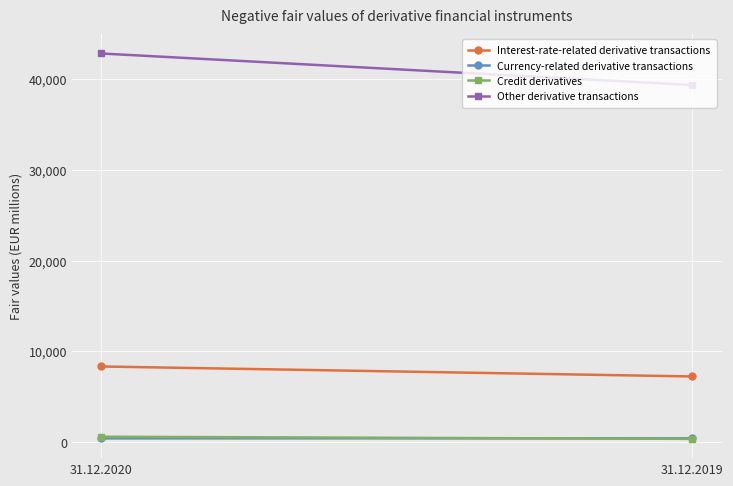

List the labels in order of Interest-rate-related derivative transactions value, largest first.

31.12.2020, 31.12.2019